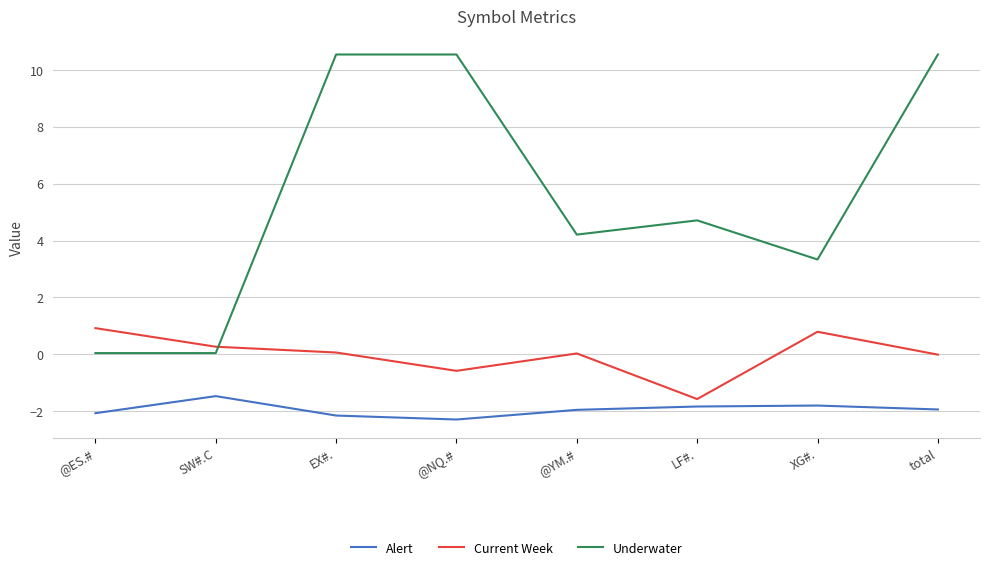

What is the difference between the highest and lowest values at LF#.?

6.5